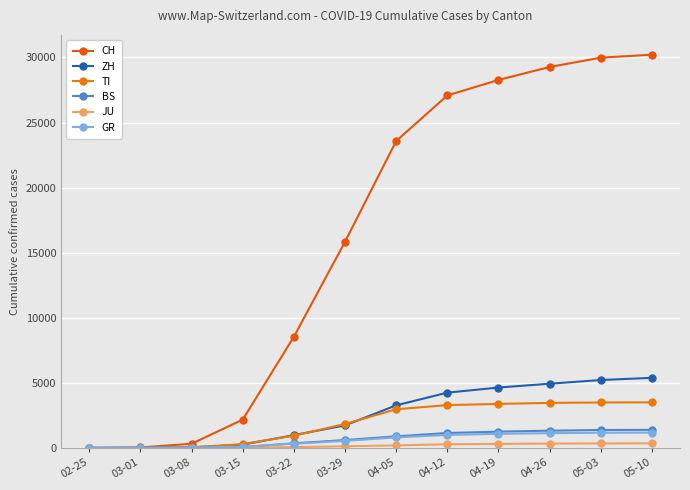

How many lines are shown in the chart?

6